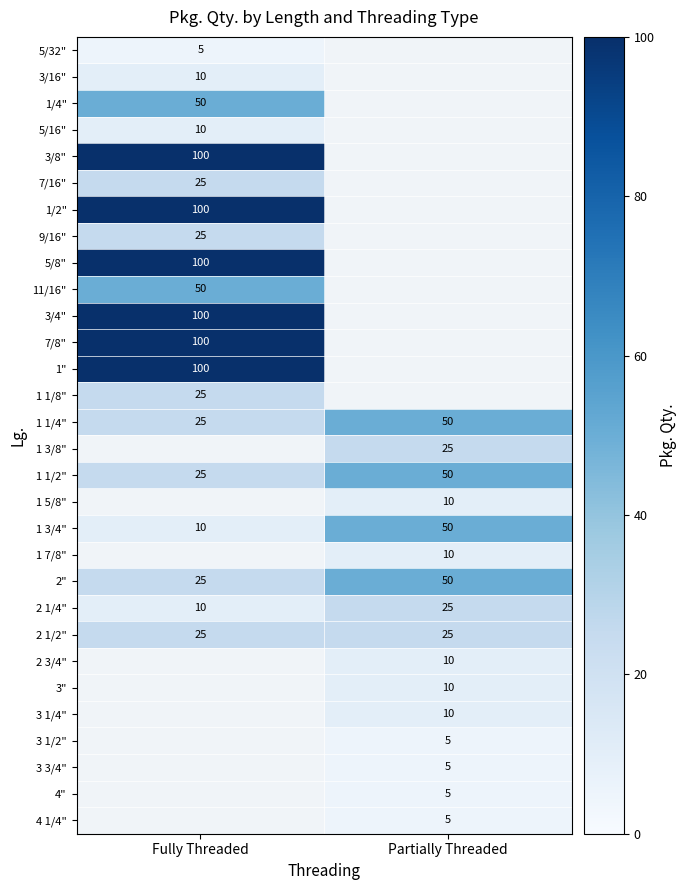

At how many categories does at least one series exceed 23?

2